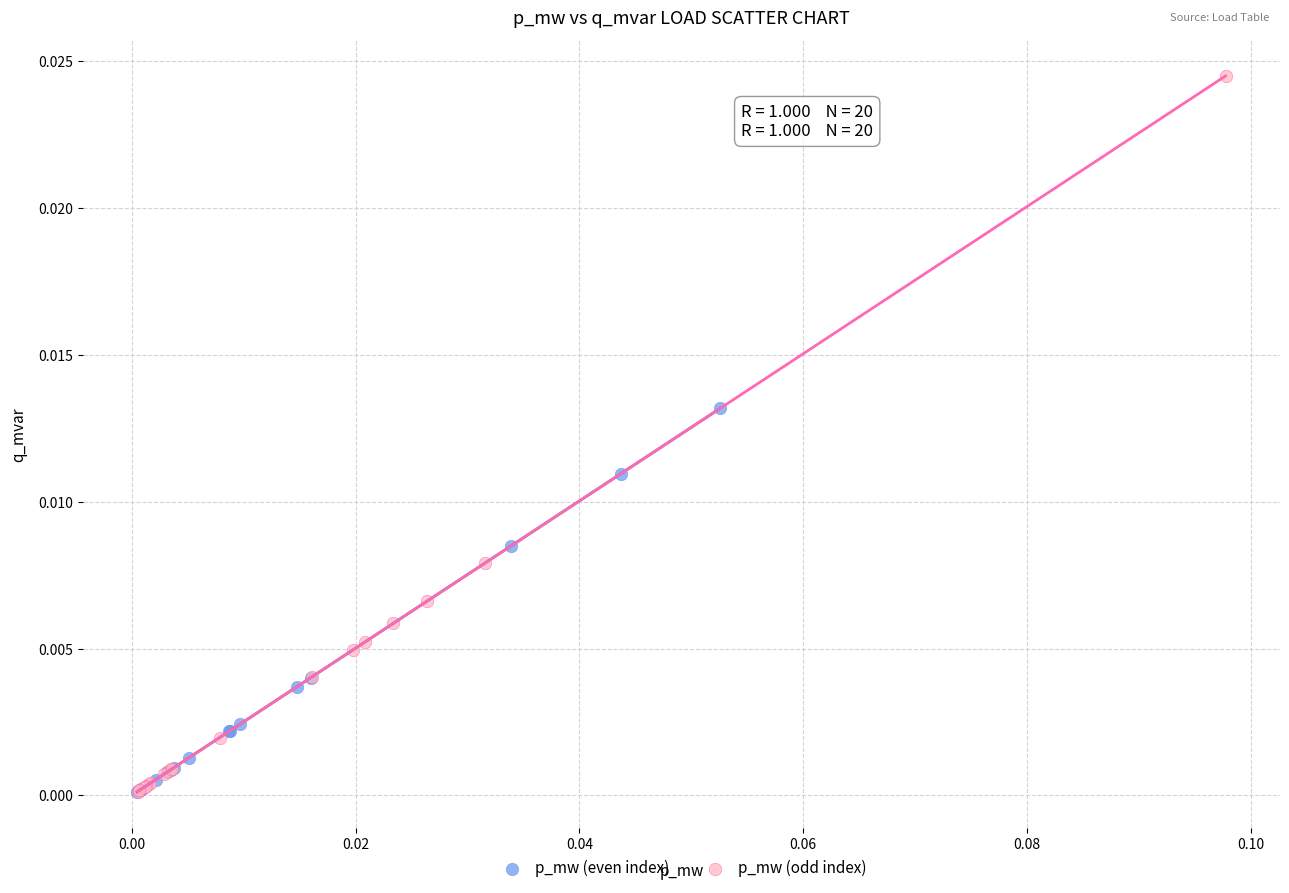

Which series contains the highest Y value?

p_mw (odd index)